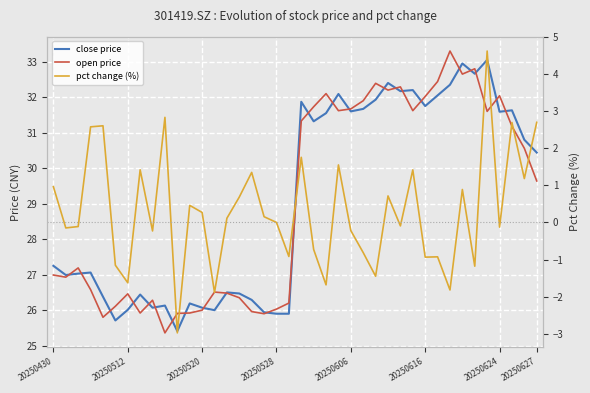

True or false: open price has a value of 32.8 at 34.

True